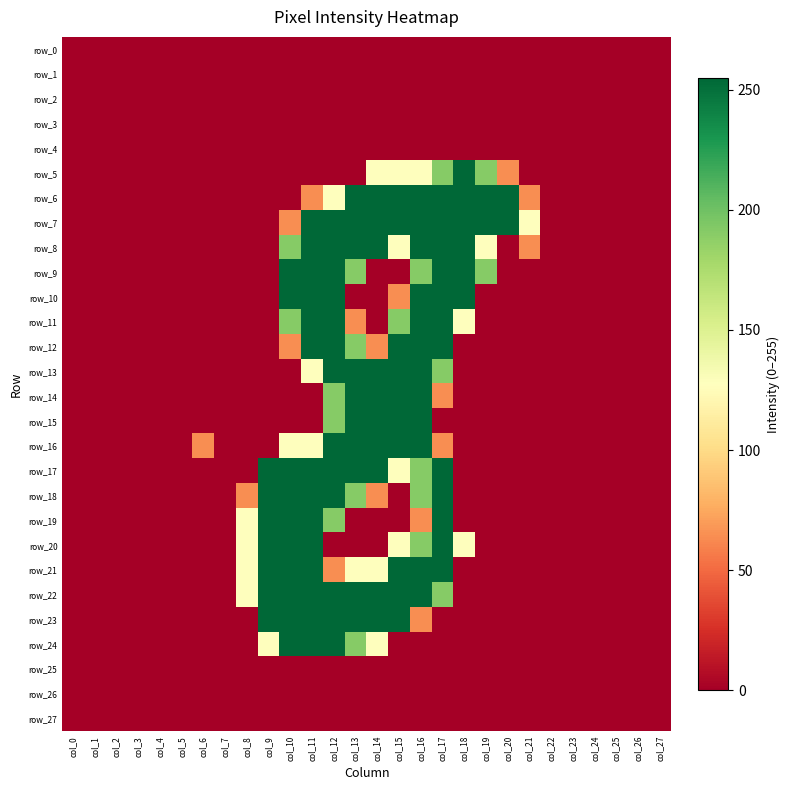

Which series has the largest range (max minus min)?

row_5